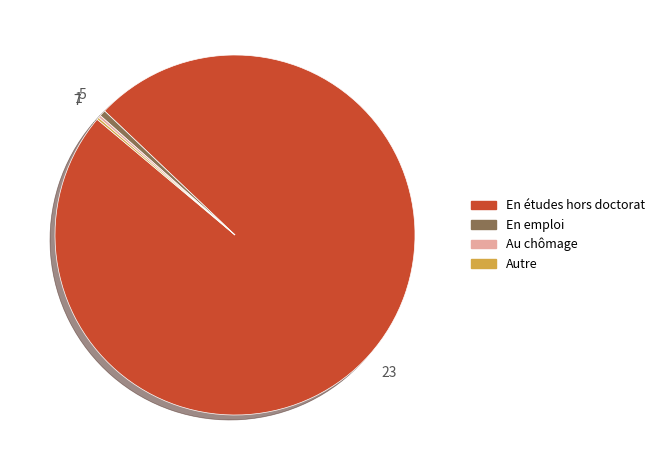

Does any single category account for the majority?

Yes